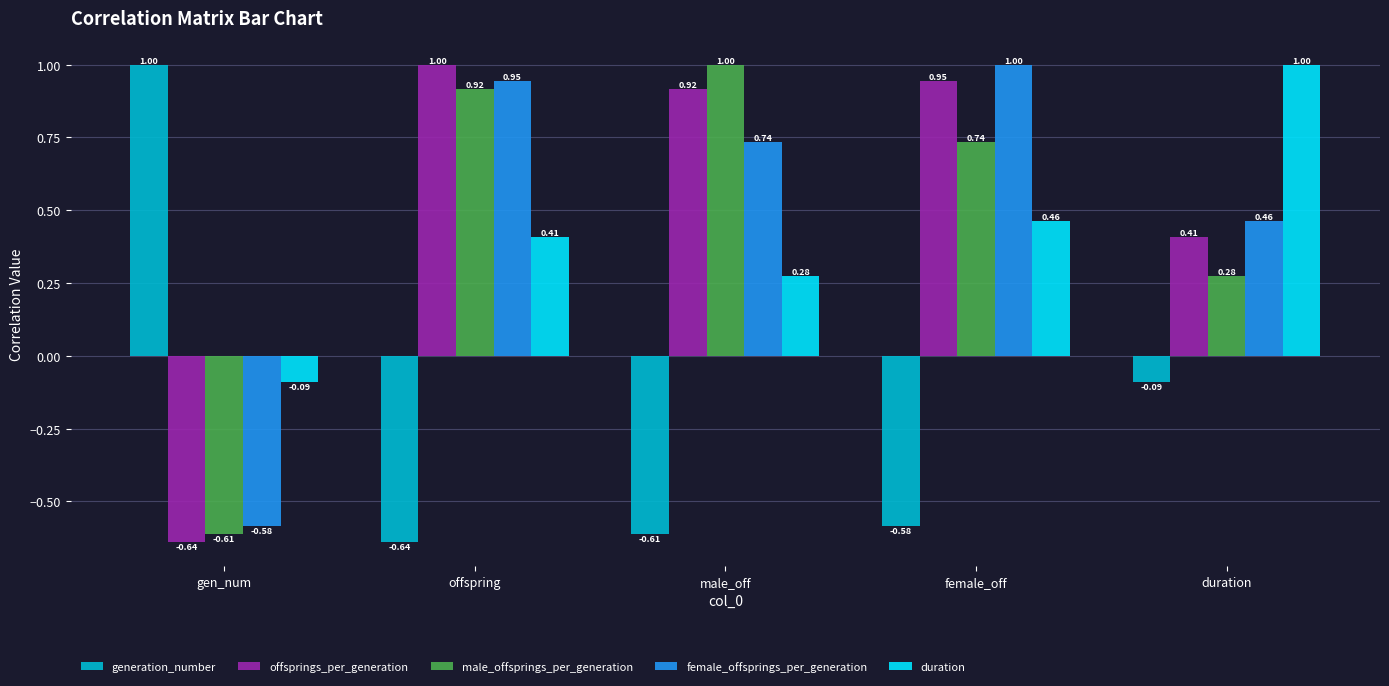

Rank the series at duration from highest to lowest value.

duration, female_offsprings_per_generation, offsprings_per_generation, male_offsprings_per_generation, generation_number